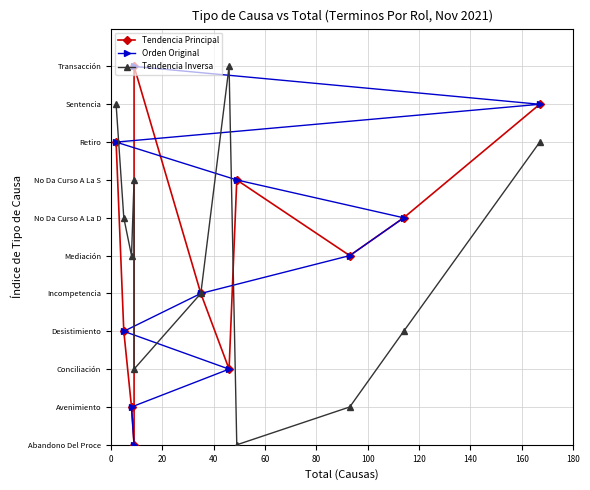

Is this an area chart (filled region under the line)?

No